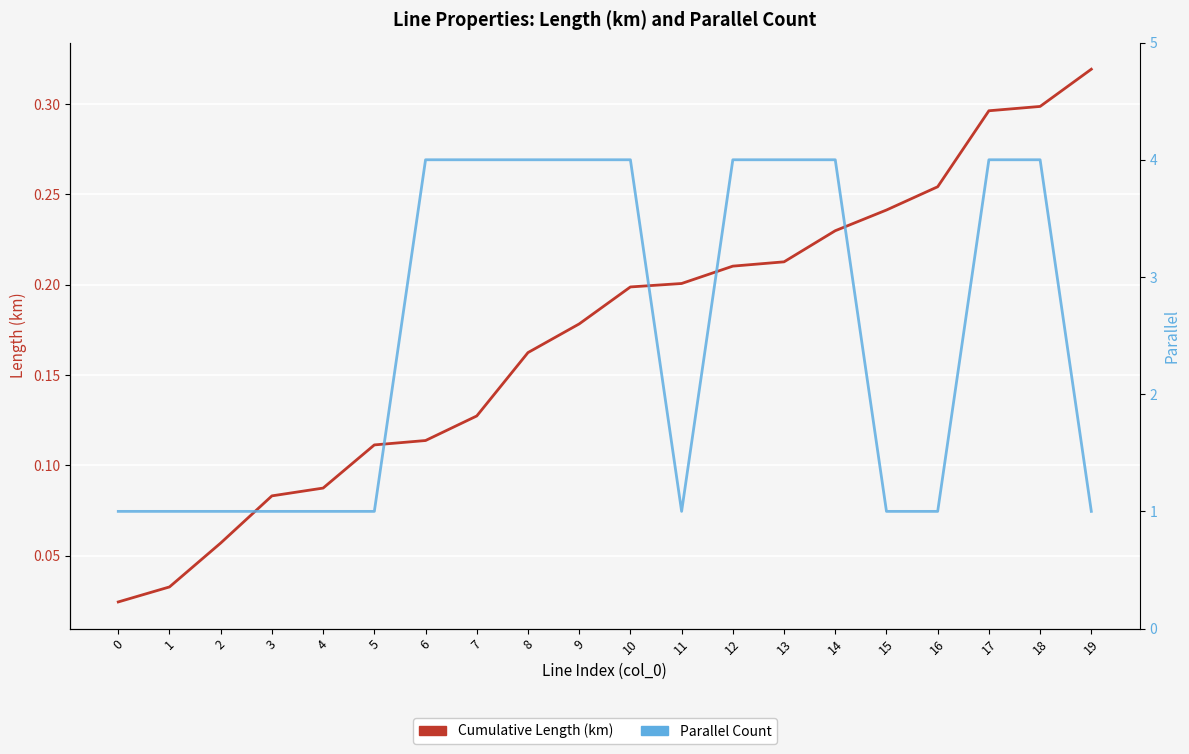

Reading right to left, extract all data points from this chart.

Cumulative Length (km): 19=0.3	18=0.3	17=0.3	16=0.3	15=0.2	14=0.2	13=0.2	12=0.2	11=0.2	10=0.2	9=0.2	8=0.2	7=0.1	6=0.1	5=0.1	4=0.1	3=0.1	2=0.1	1=0.0	0=0.0
Parallel Count: 19=1.0	18=4.0	17=4.0	16=1.0	15=1.0	14=4.0	13=4.0	12=4.0	11=1.0	10=4.0	9=4.0	8=4.0	7=4.0	6=4.0	5=1.0	4=1.0	3=1.0	2=1.0	1=1.0	0=1.0